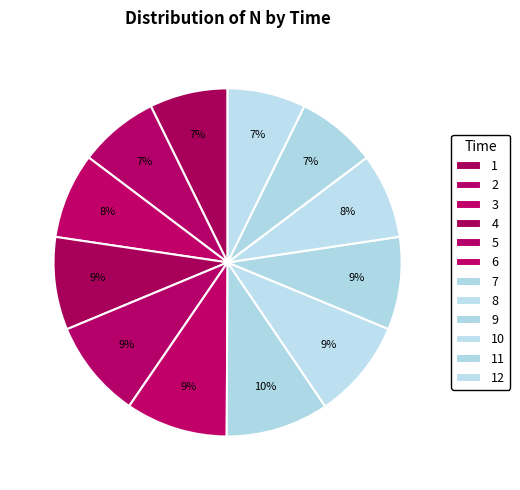

To the nearest percent, what percentage of the pie is 4?

9%